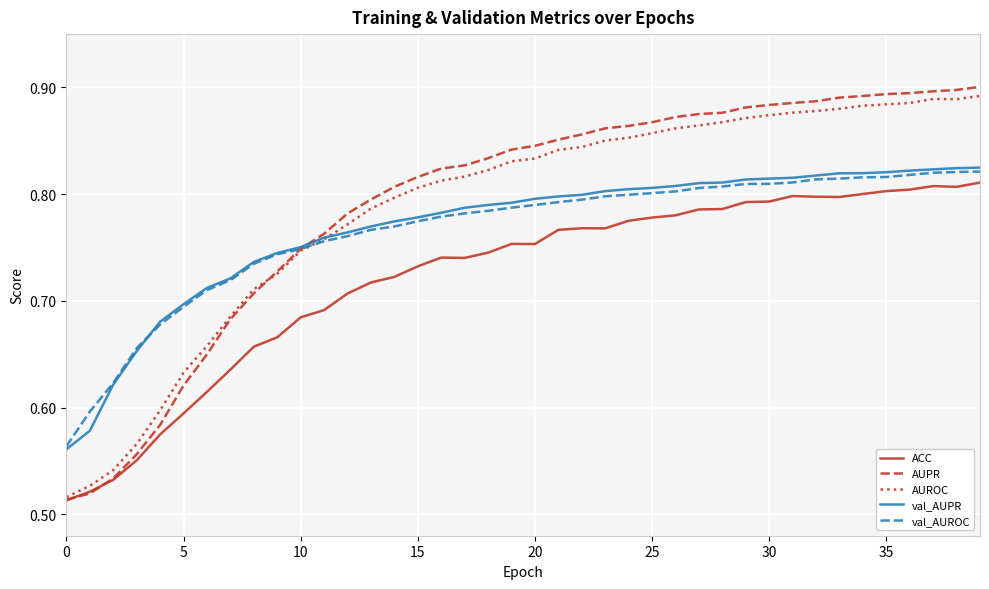

Which series has the widest spread of values?

AUPR